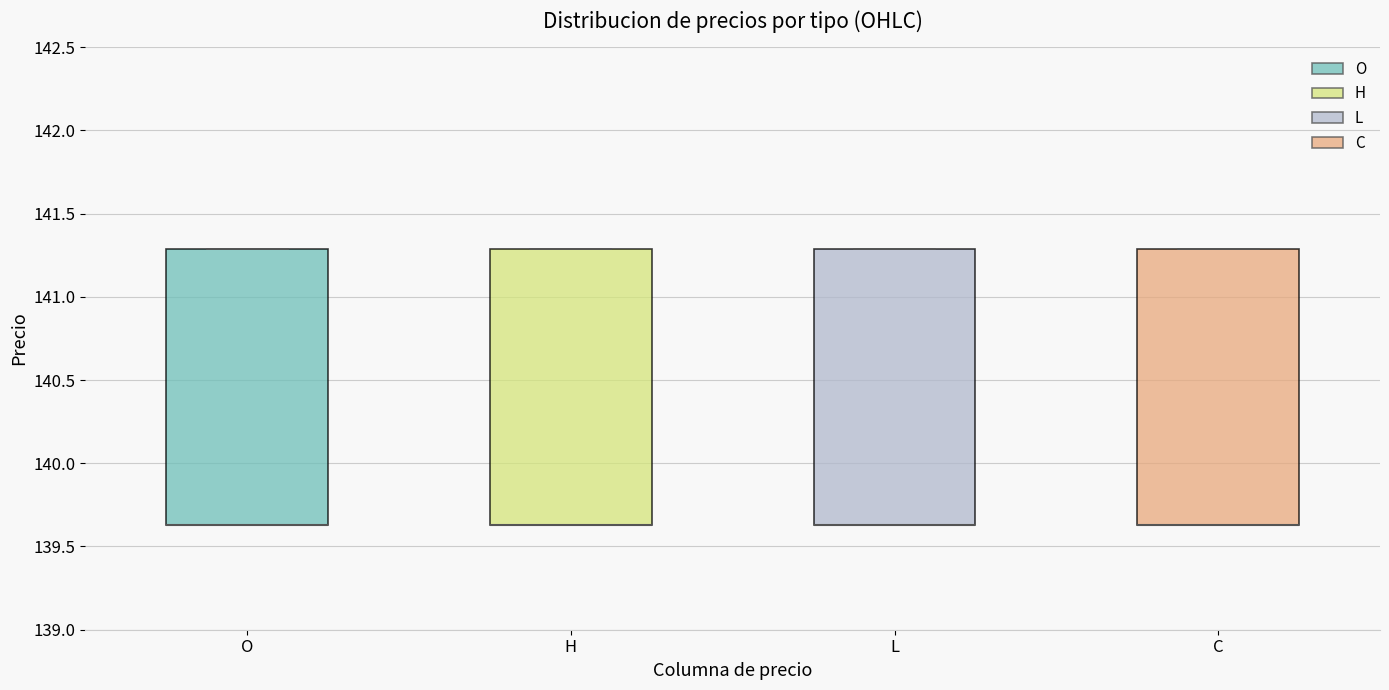

Reading left to right, read every box against the y-axis: the position of its median line, the range the box covers, and the ends of its whiskers. The values are not printed on the chart, so give them approximately, as read against the axis.

O: median 139.65 (drawn on the box's lower edge), box 139.65 to 141.30, whiskers 139.65 to 141.30
H: median 139.65 (drawn on the box's lower edge), box 139.65 to 141.30, whiskers 139.65 to 141.30
L: median 139.65 (drawn on the box's lower edge), box 139.65 to 141.30, whiskers 139.65 to 141.30
C: median 139.65 (drawn on the box's lower edge), box 139.65 to 141.30, whiskers 139.65 to 141.30